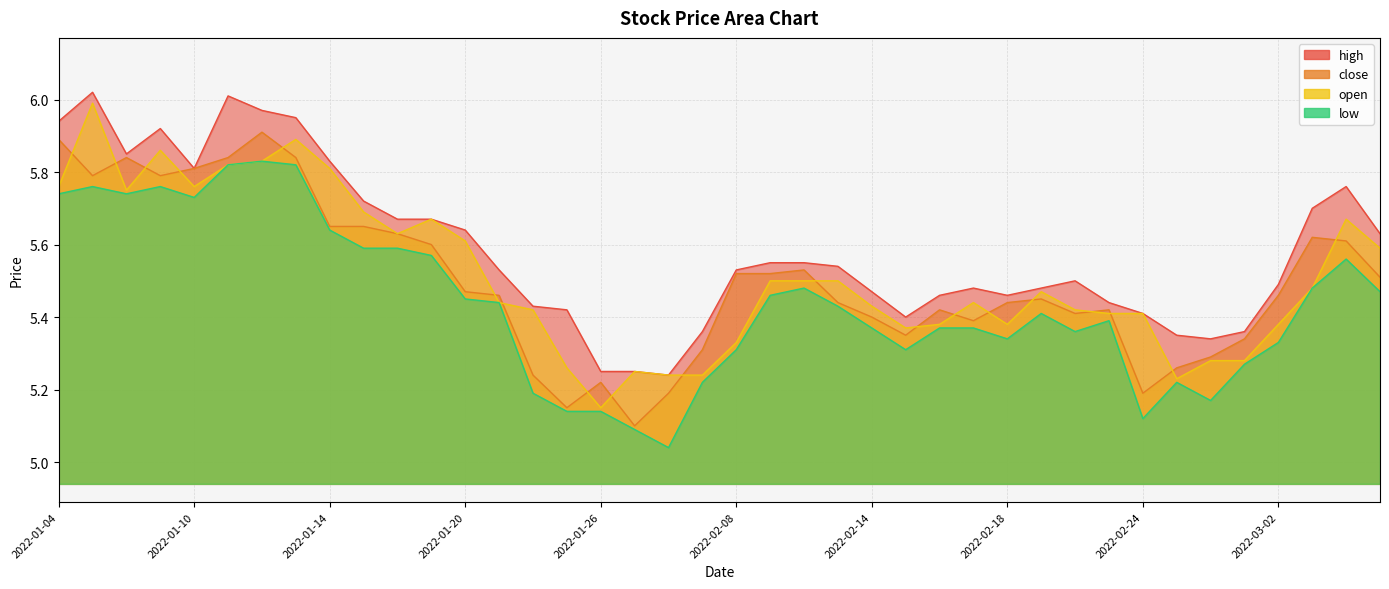

In open, how many points are lower than both neighbors (excluding endpoints)?

7